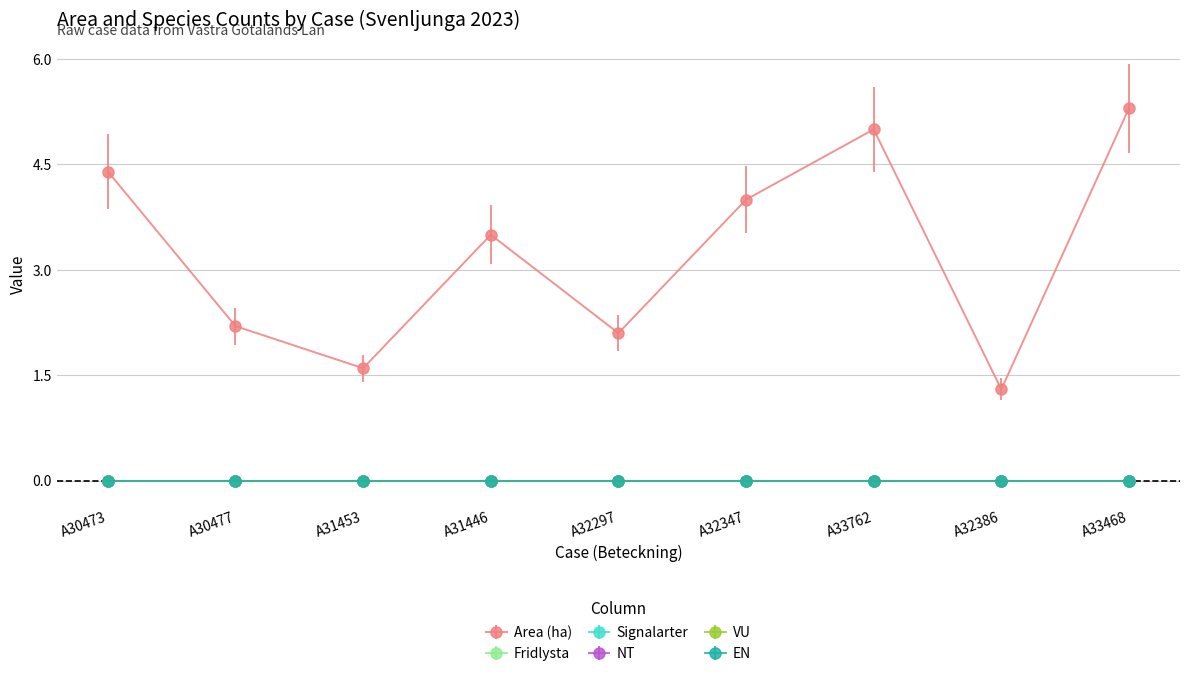

Is this an area chart (filled region under the line)?

No